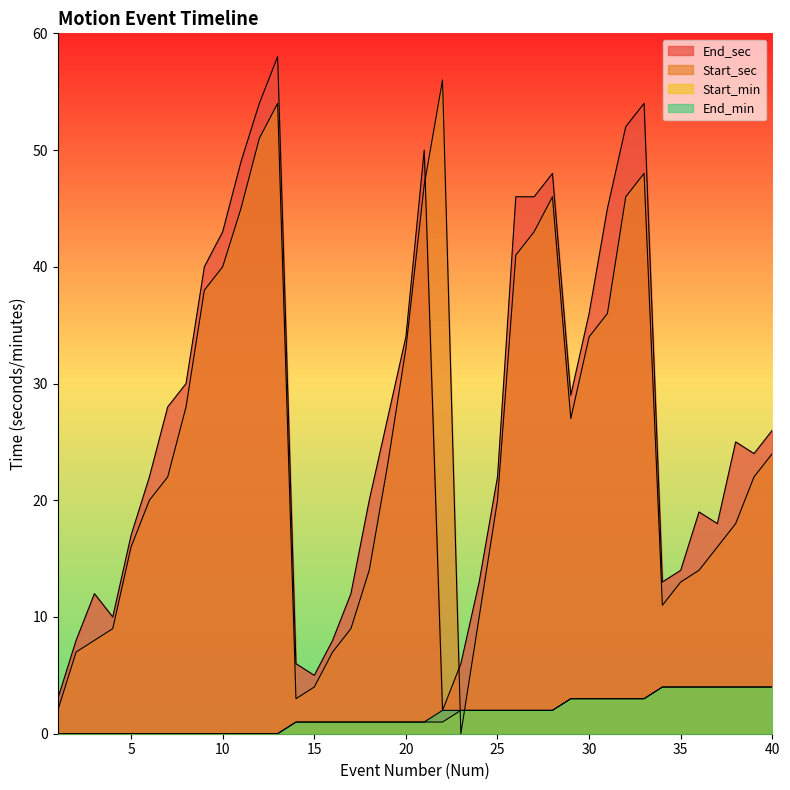

List the labels in order of Start_sec value, largest first.

22, 13, 12, 33, 21, 28, 32, 11, 27, 26, 10, 9, 31, 30, 20, 8, 29, 40, 19, 7, 39, 6, 25, 38, 5, 37, 18, 36, 35, 34, 24, 4, 17, 3, 2, 16, 15, 14, 1, 23